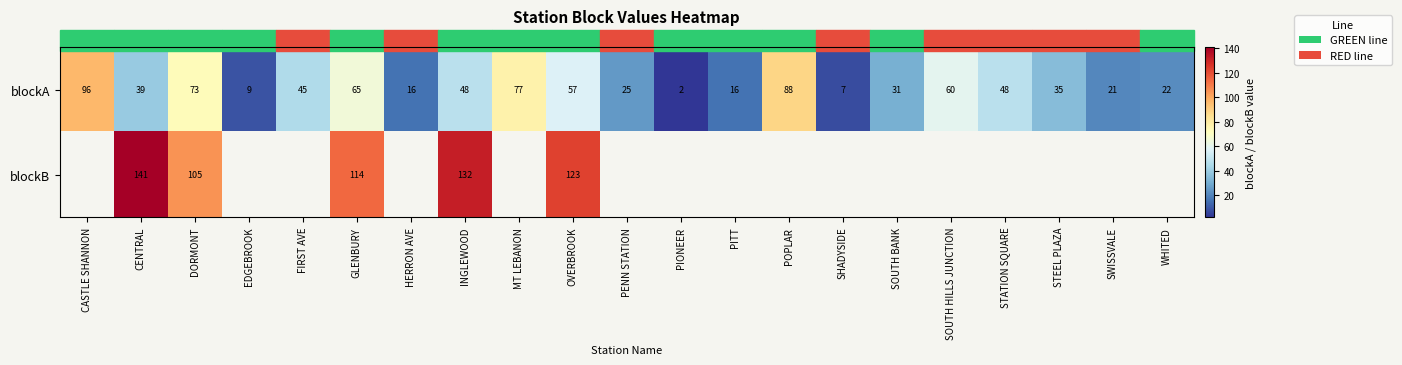

What is the spread (max minus min) of values at CENTRAL?

102